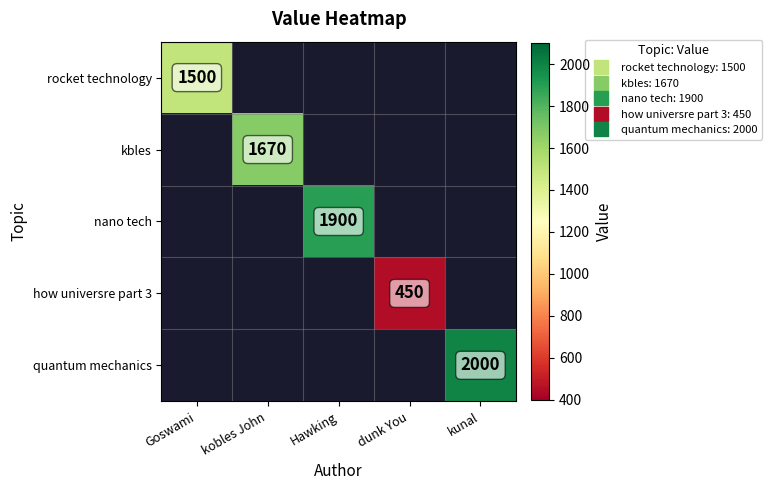

How many values in rocket technology are above zero?

1